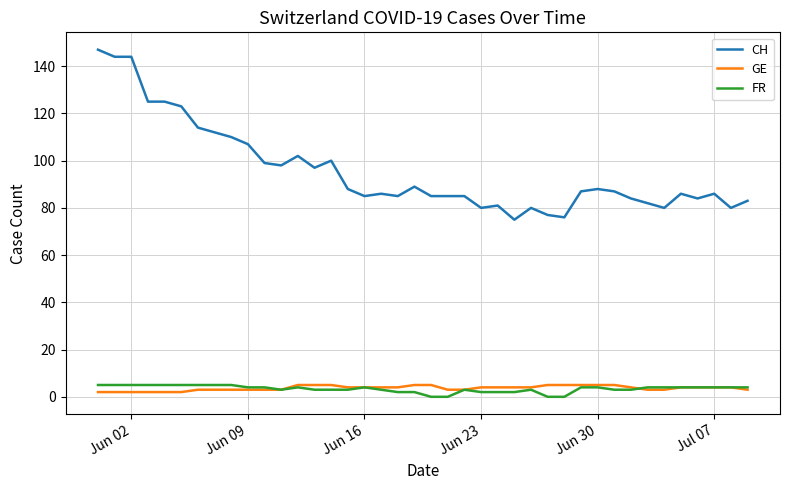

At how many categories does at least one series exceed 54?

40